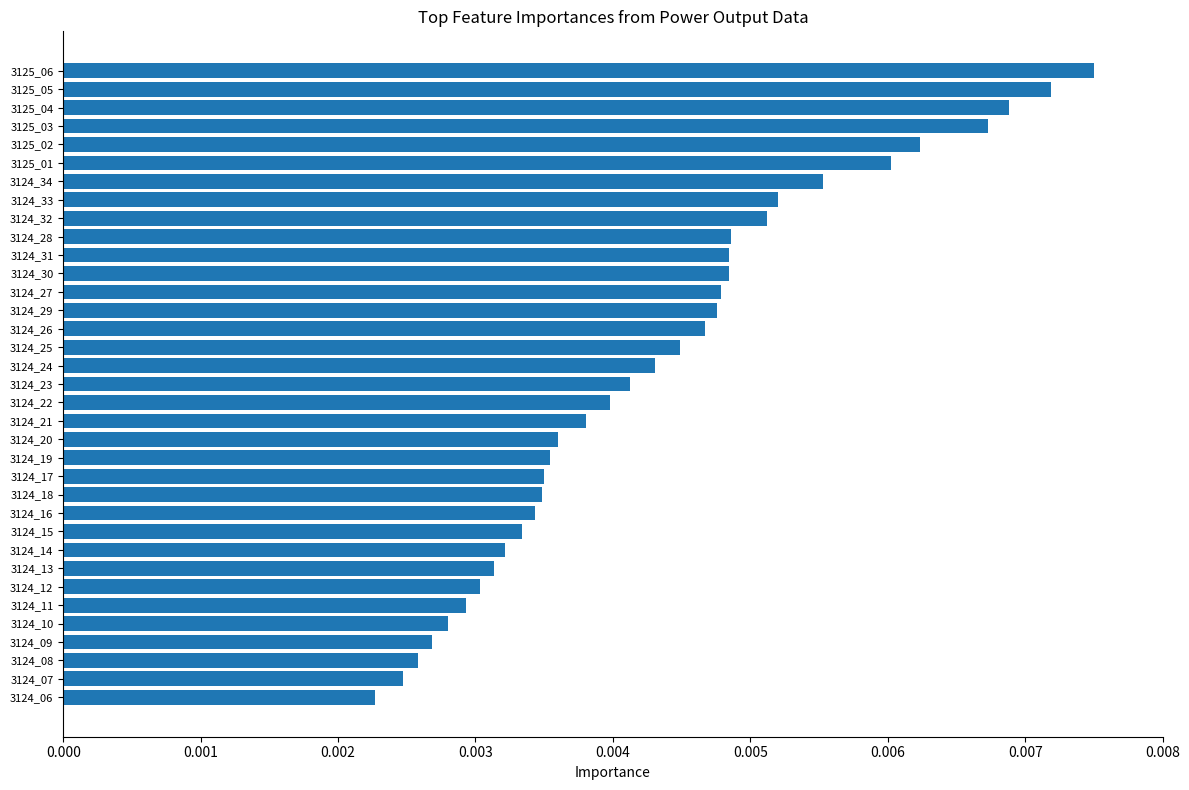

What is the label of the 2nd bar from the top?

3125_05